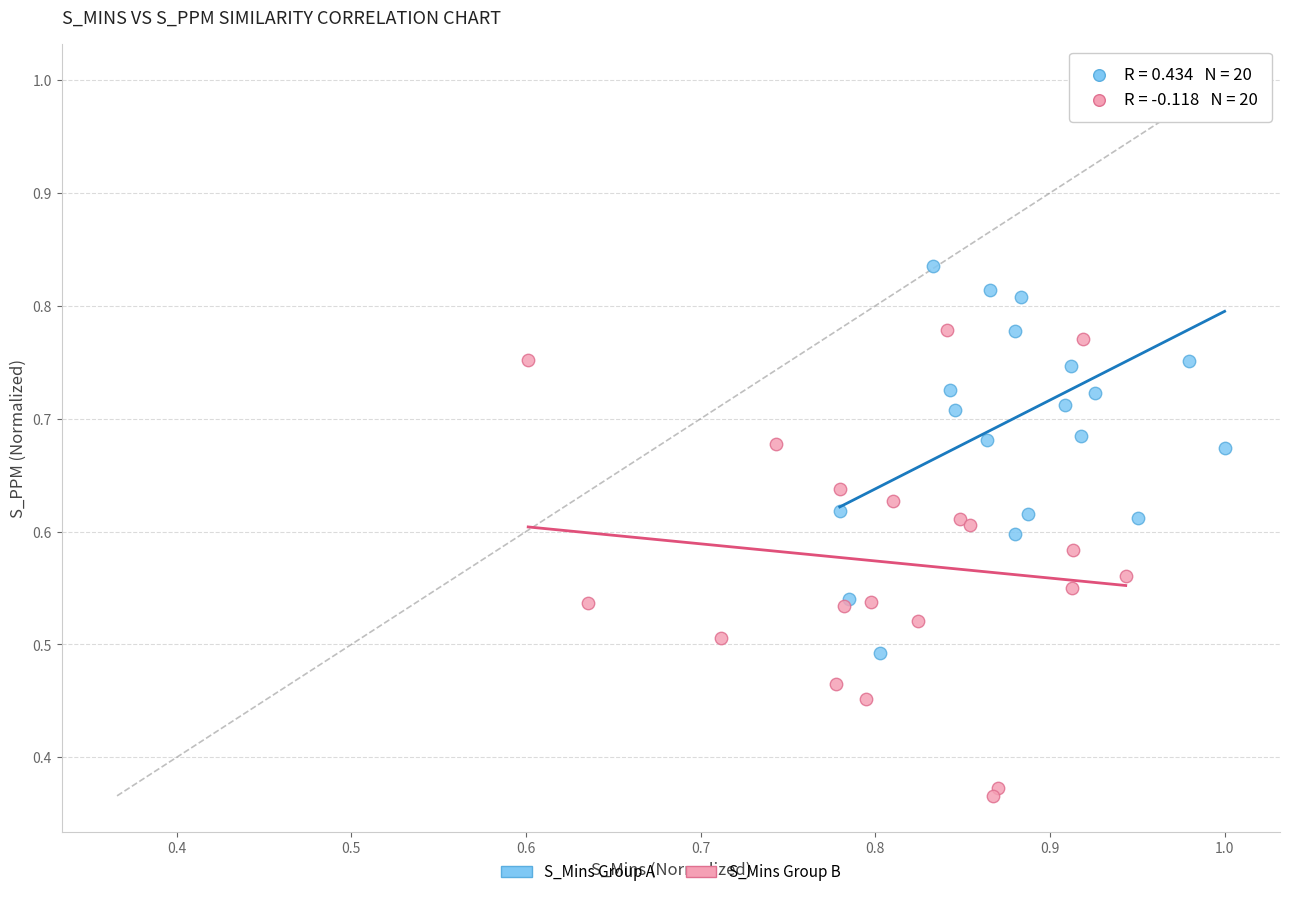

Which series contains the highest Y value?

S_Mins Group A